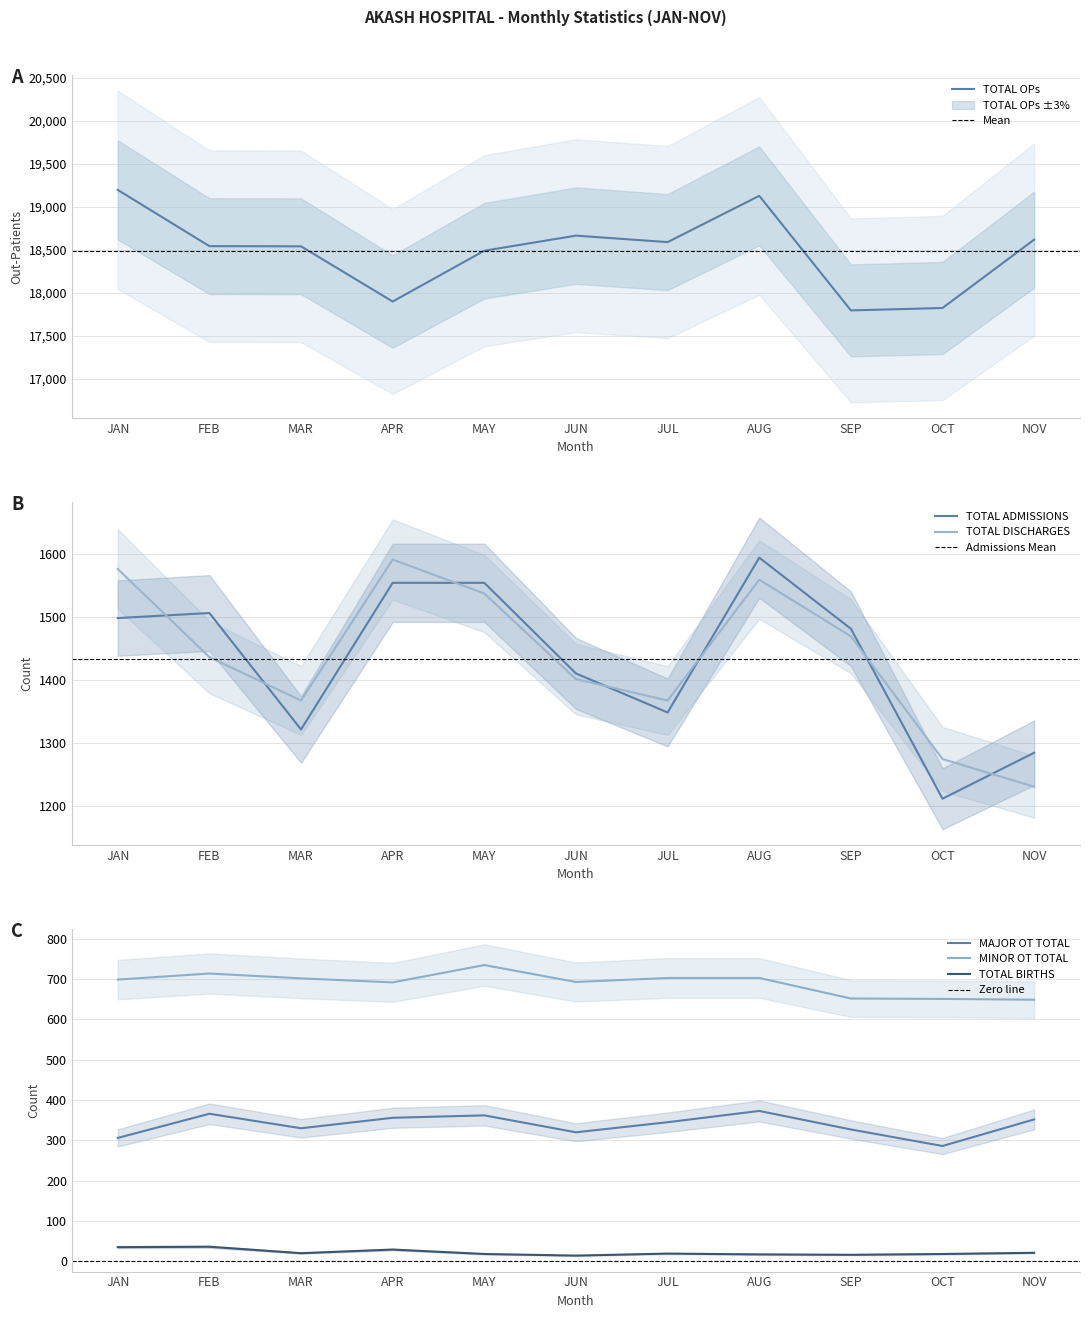

Where is TOTAL ADMISSIONS nearest to the value 1402?

JUN